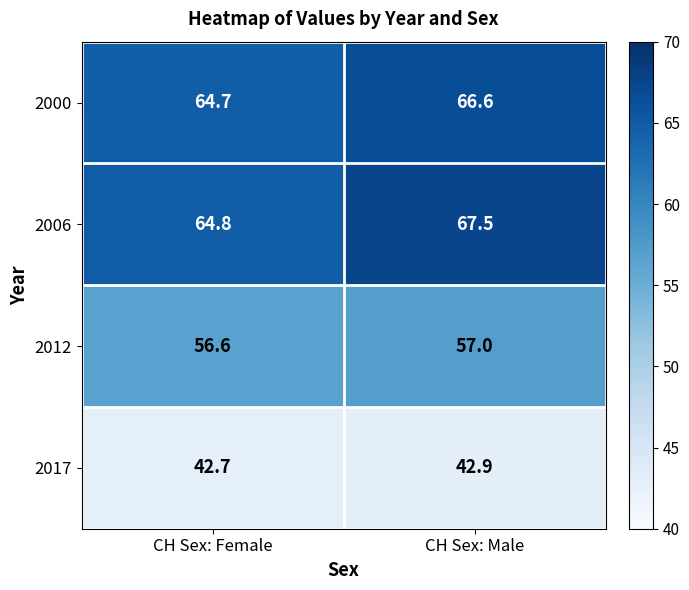

What is the average value of the 2000 series?

65.7